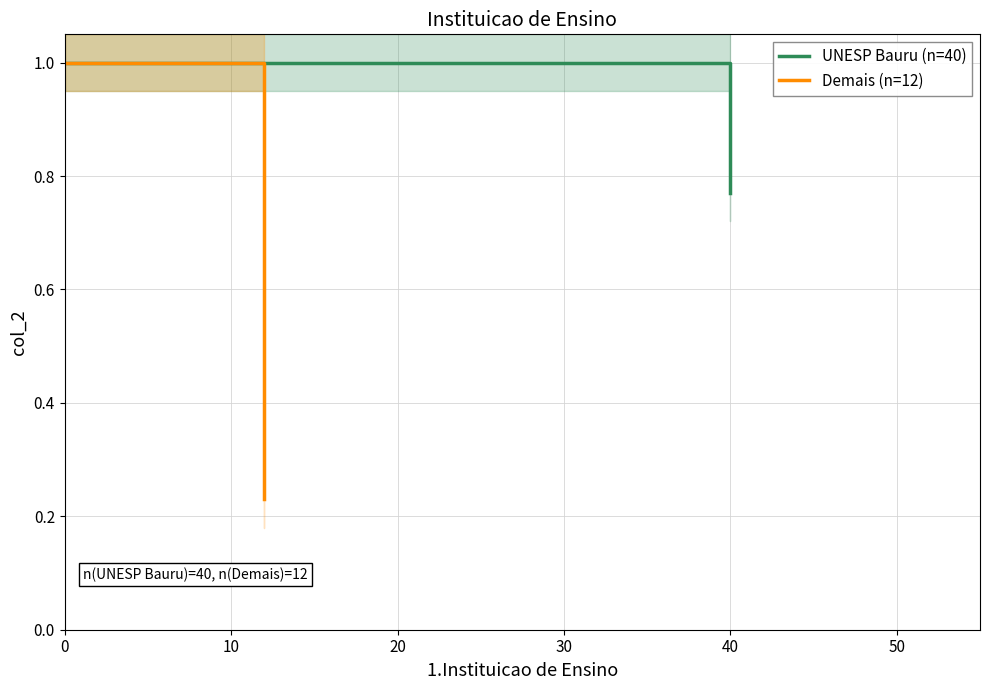

Which series has the largest total across all categories?

UNESP Bauru (n=40)